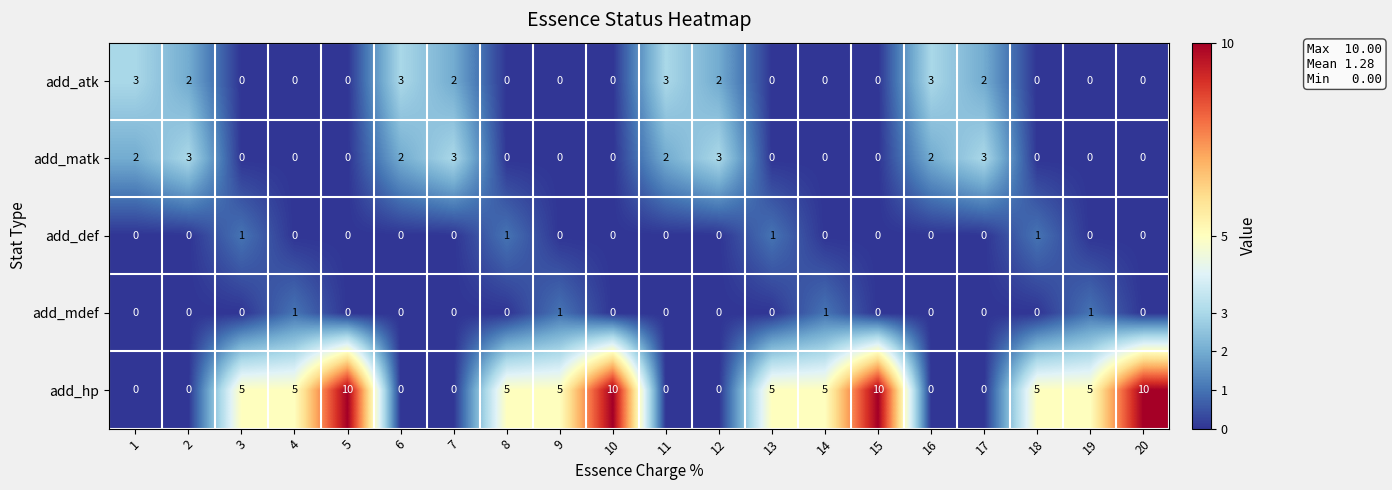

What is the difference between the second highest and minimum values in the add_atk series?

3